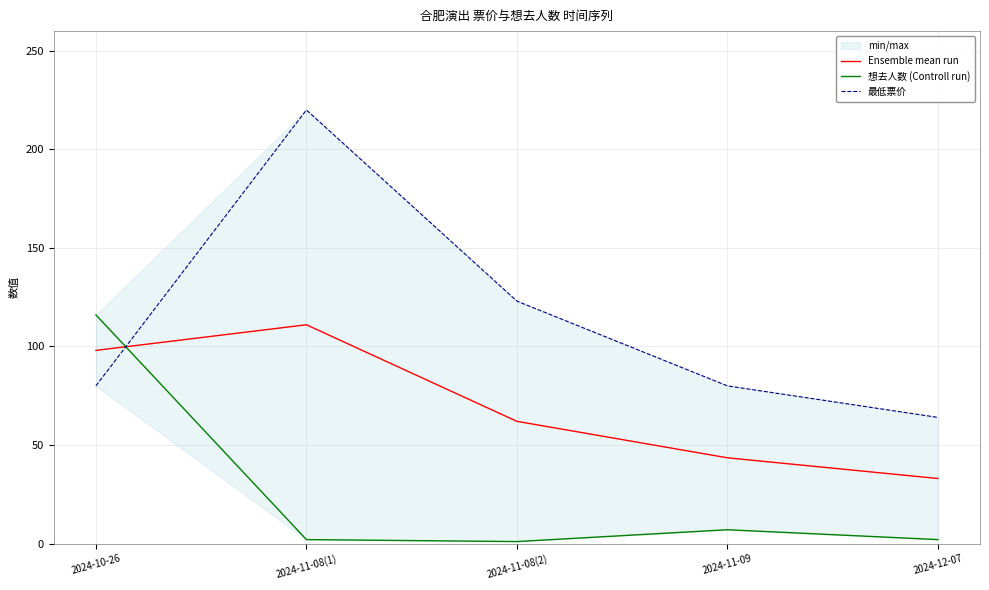

Reading left to right, transcribe all the data shown in this chart.

Ensemble mean run: 98.0	111.0	62.0	43.5	33.0
想去人数 (Controll run): 116.0	2.0	1.0	7.0	2.0
最低票价: 80.0	220.0	123.0	80.0	64.0